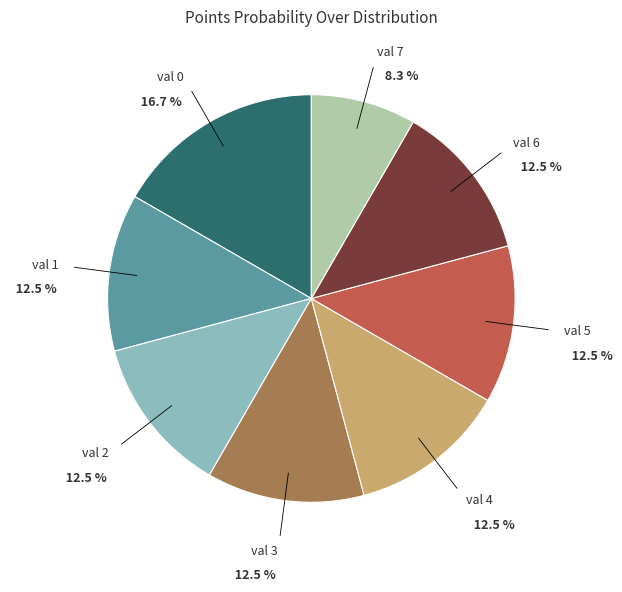

Is there any slice that represents more than half of the pie?

No